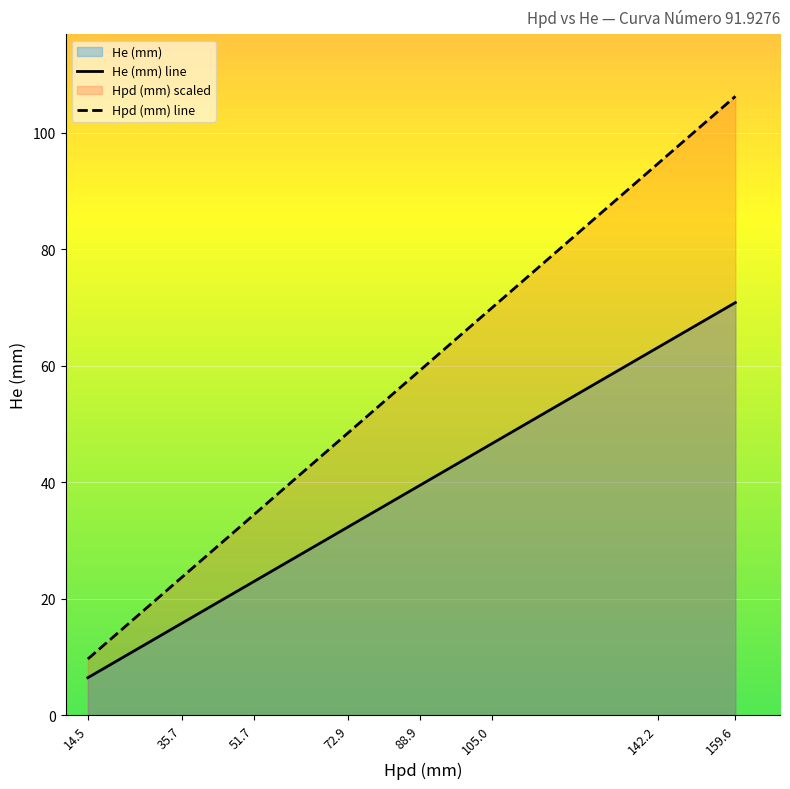

What is the maximum value for Hpd (mm) line?

106.2